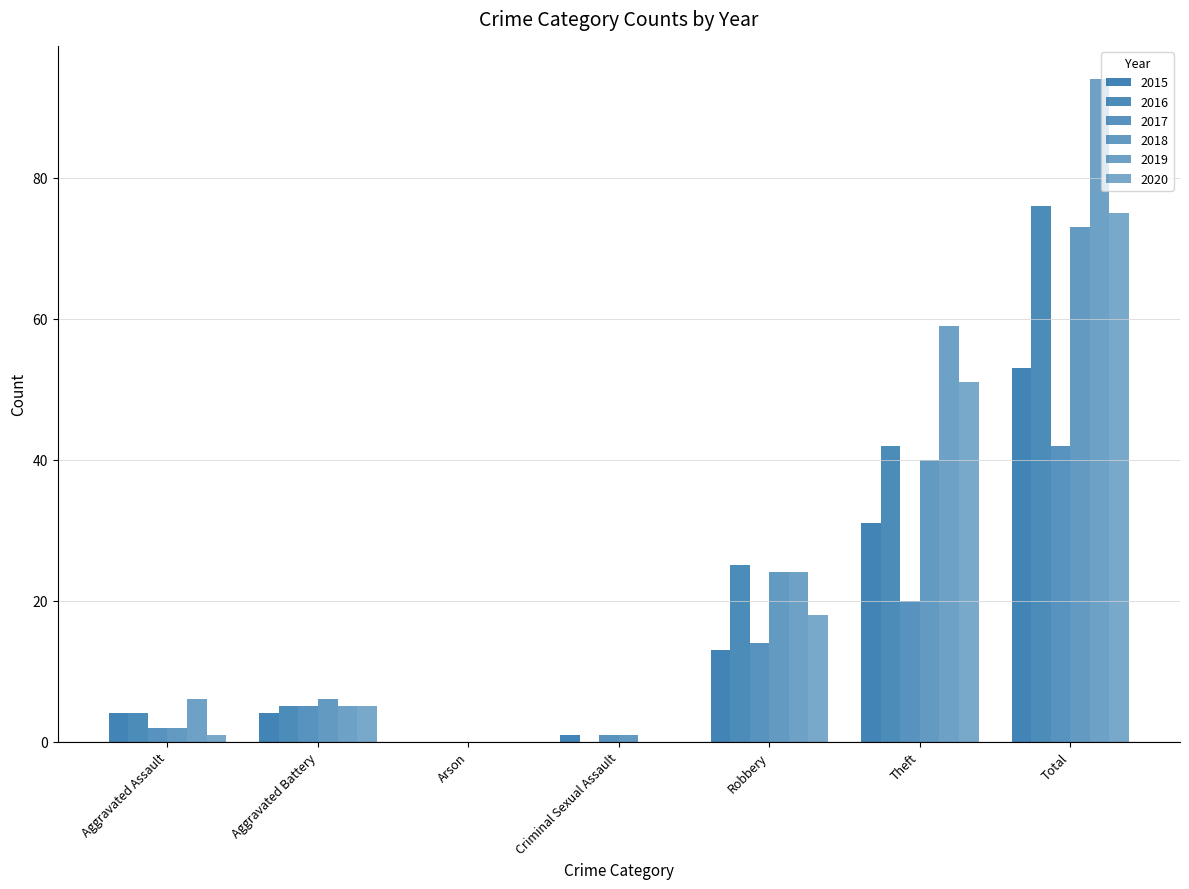

Does the chart contain stacked bars?

No